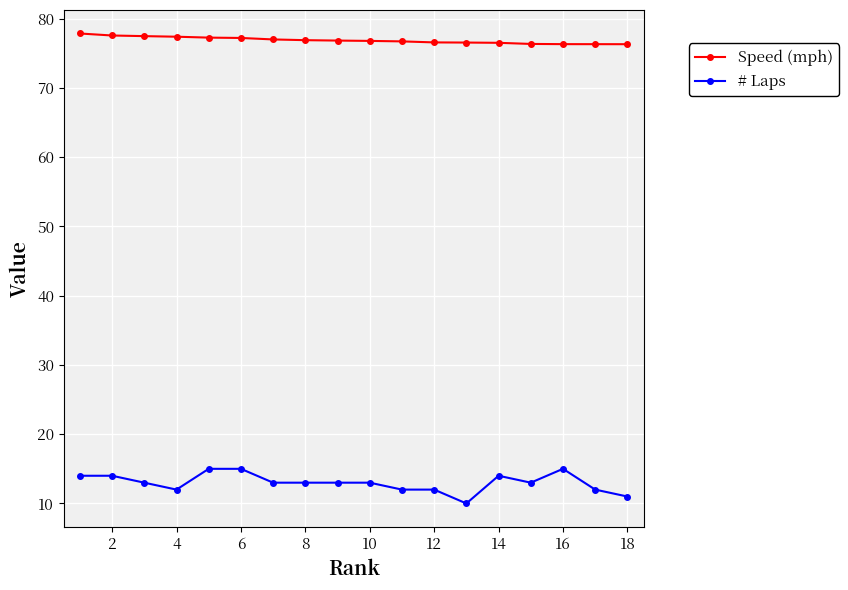

True or false: Speed (mph) and # Laps cross at least once.

False